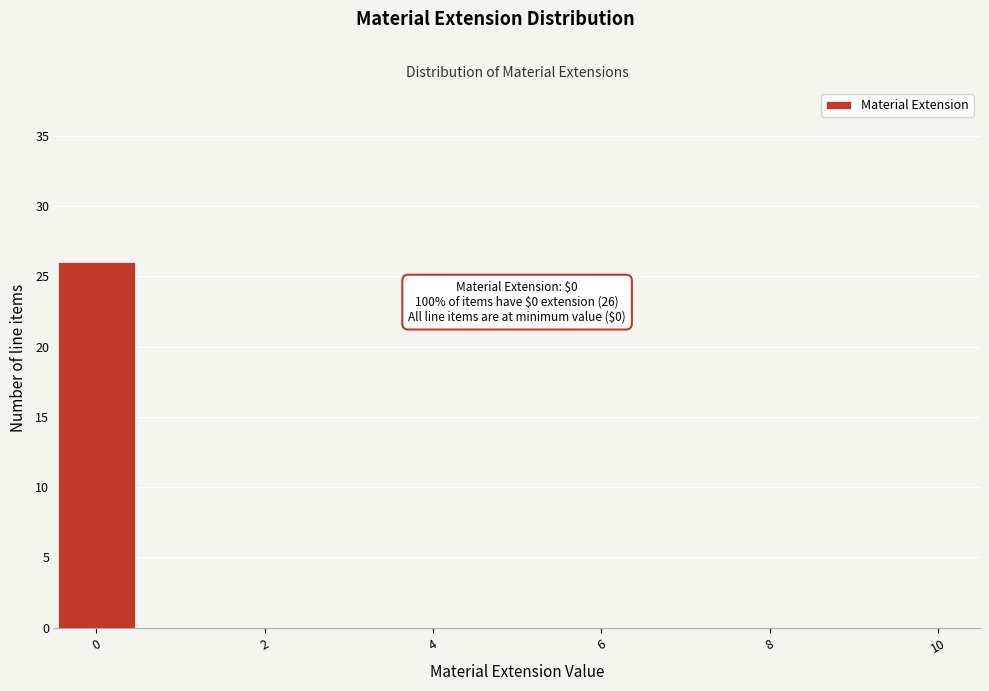

Over which range of the x-axis is the bar tallest?

-0.5 to 0.5